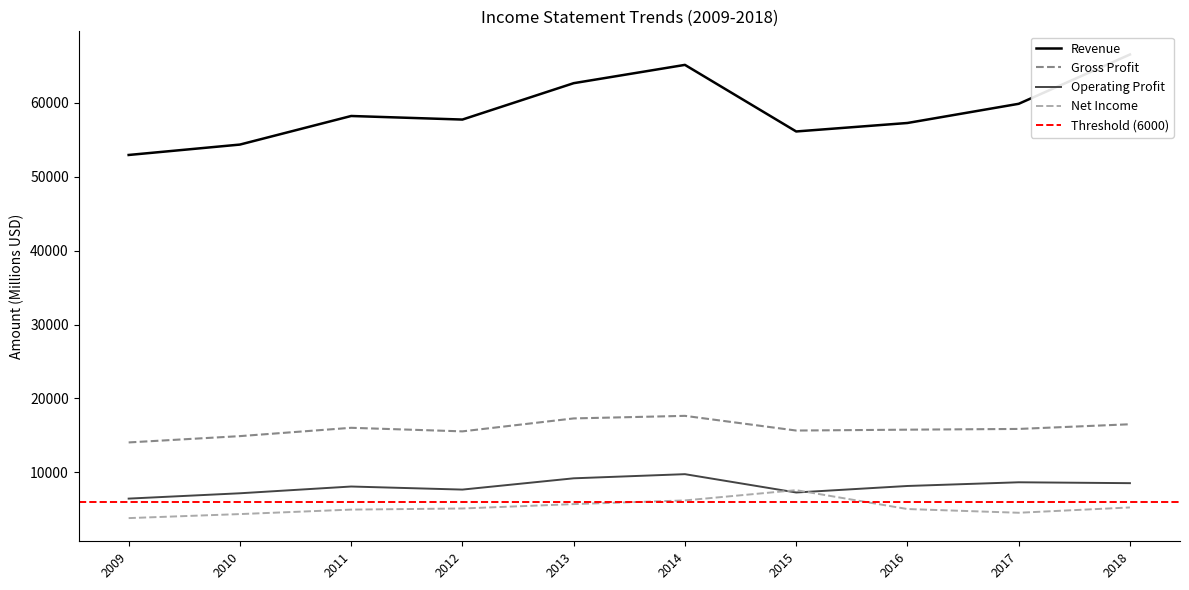

At how many categories does at least one series exceed 27351?

10